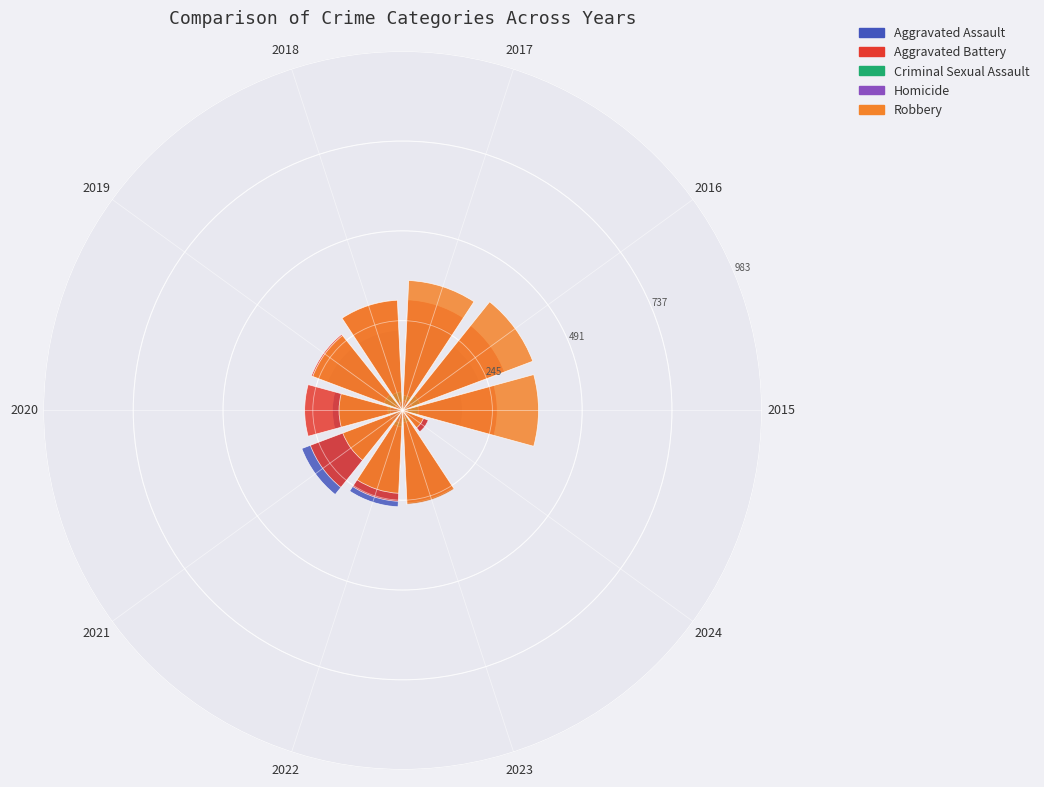

Which category has the biggest portion of the pie?

2016